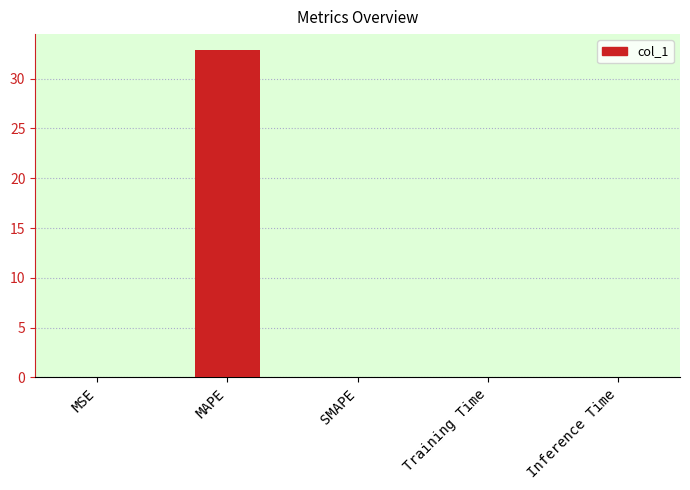

Read the value at MSE.

0.1